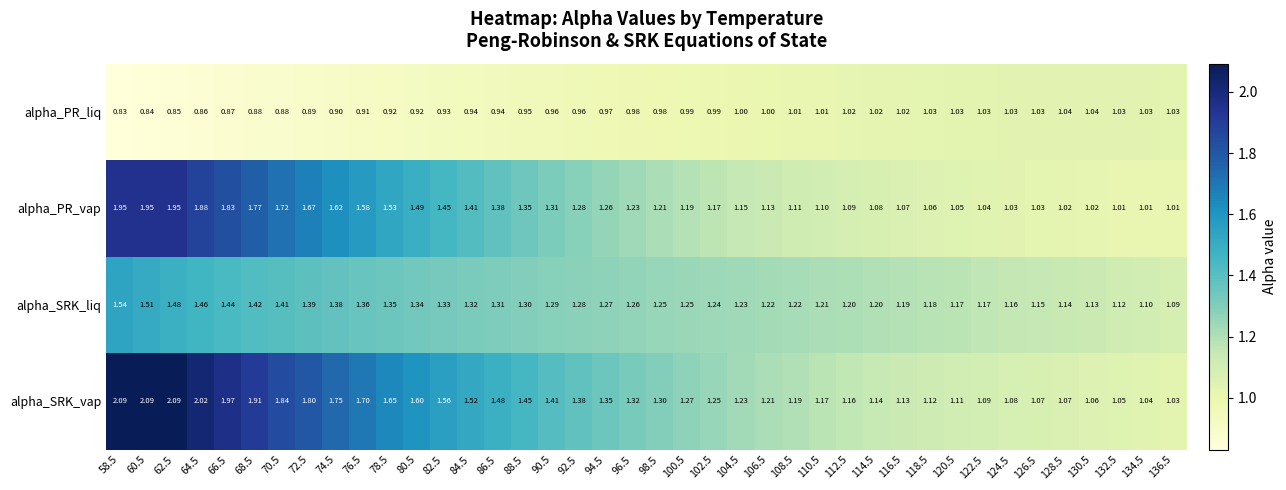

Which series has the largest total across all categories?

alpha_SRK_vap